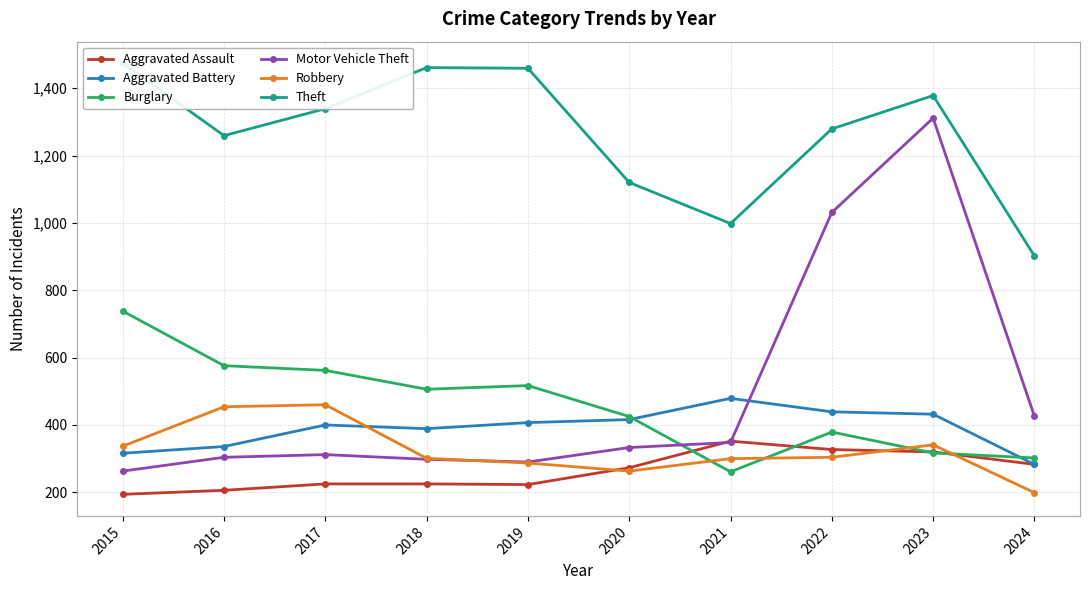

Is the value of Aggravated Assault at 2018 greater than the value of Robbery at 2024?

Yes